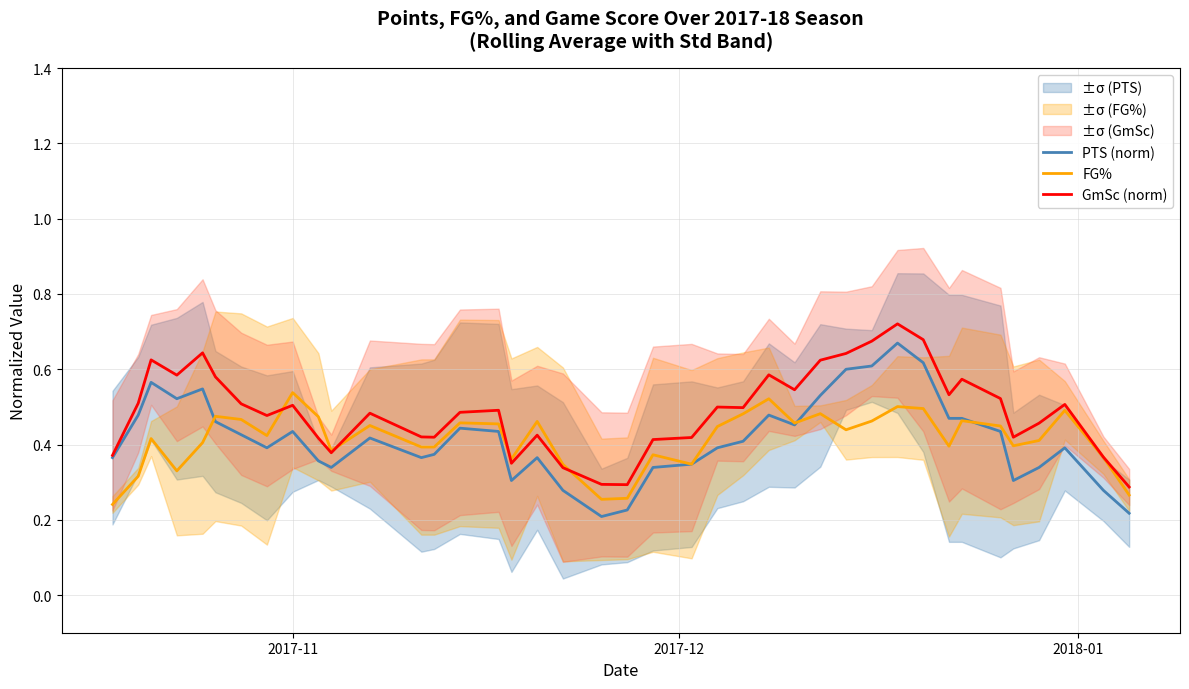

List the series in order of their peak value, lowest first.

FG%, PTS (norm), GmSc (norm)